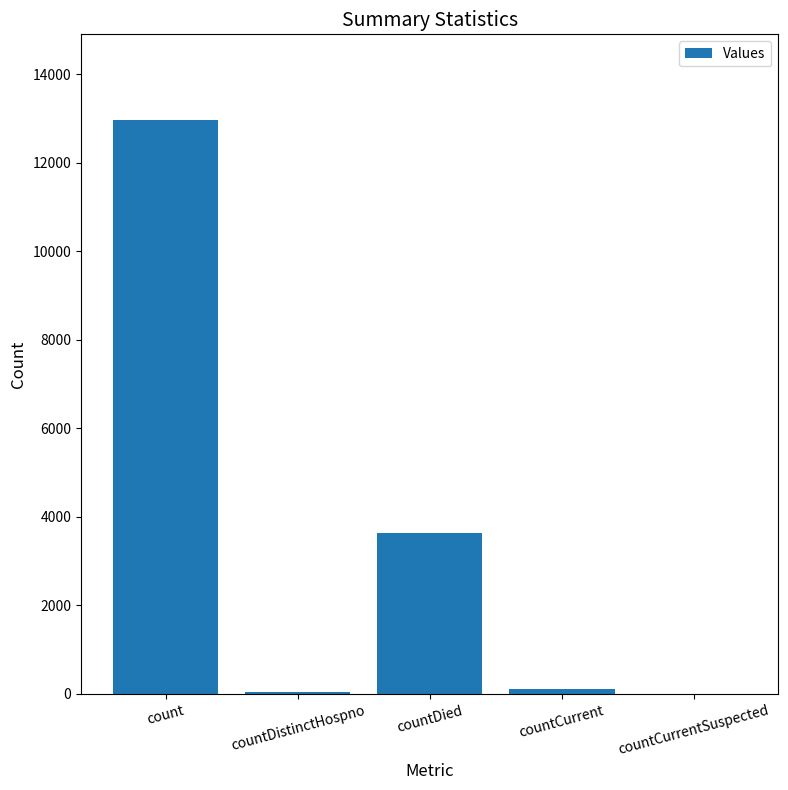

What is the sum of all values?

16762